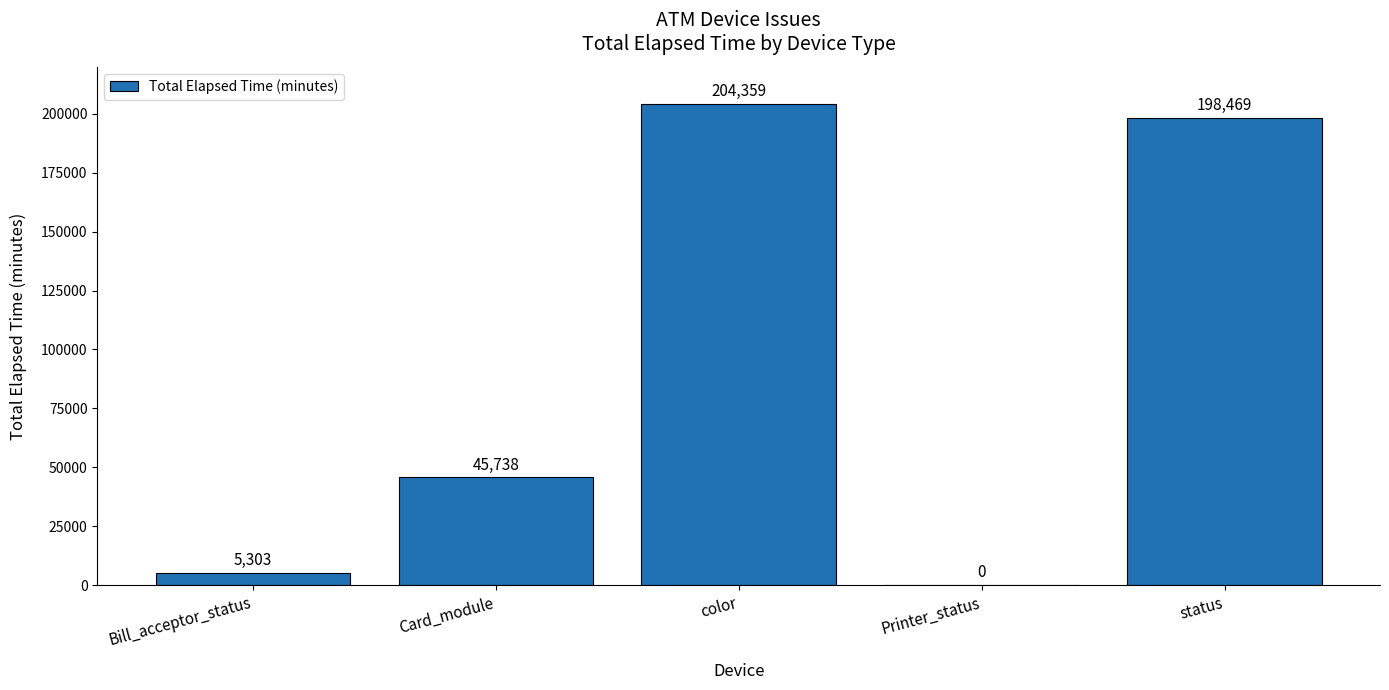

What is the sum of all values?

453869